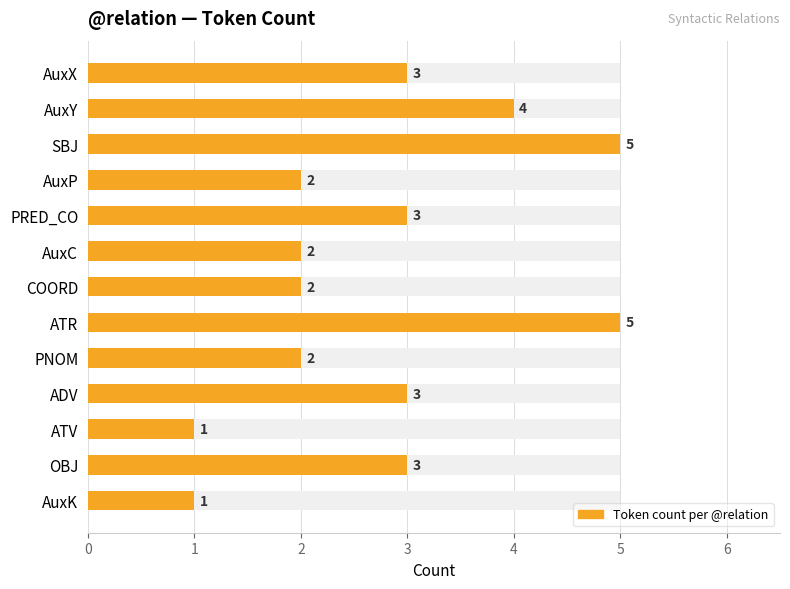

What is the average value?

3